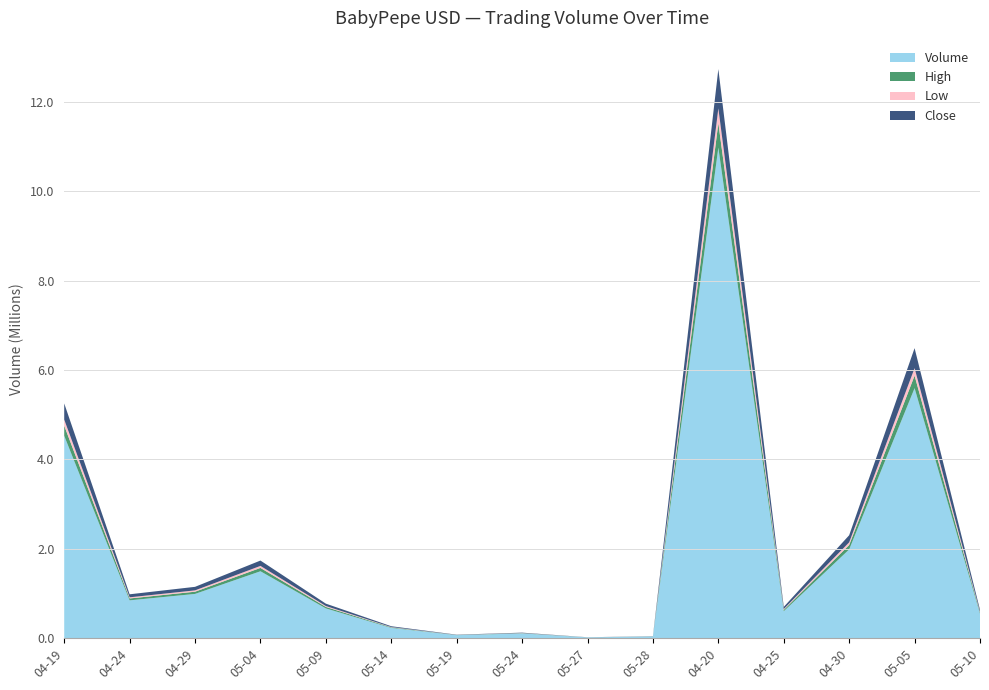

At which label does Volume reach its peak?

04-20